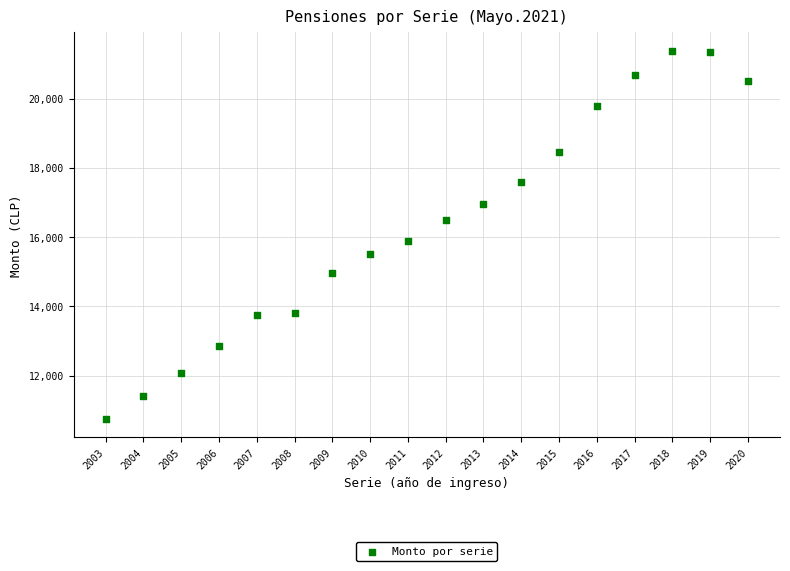

What Y value in the scatter plot is closest to 16067?

15900